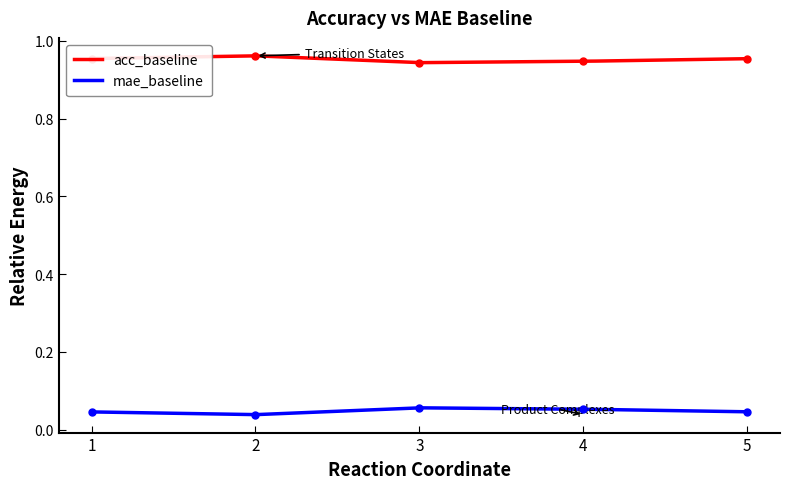

What is the value of the mae_baseline point at the 4th from the left?

0.1